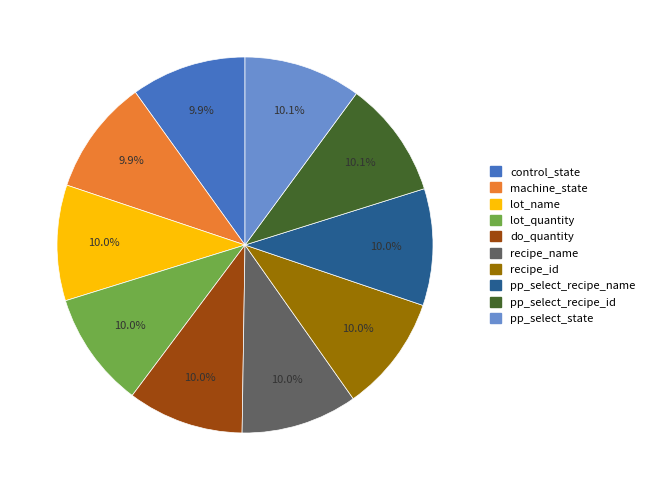

Approximately how many times larger is the value at recipe_id compared to machine_state?

1.0